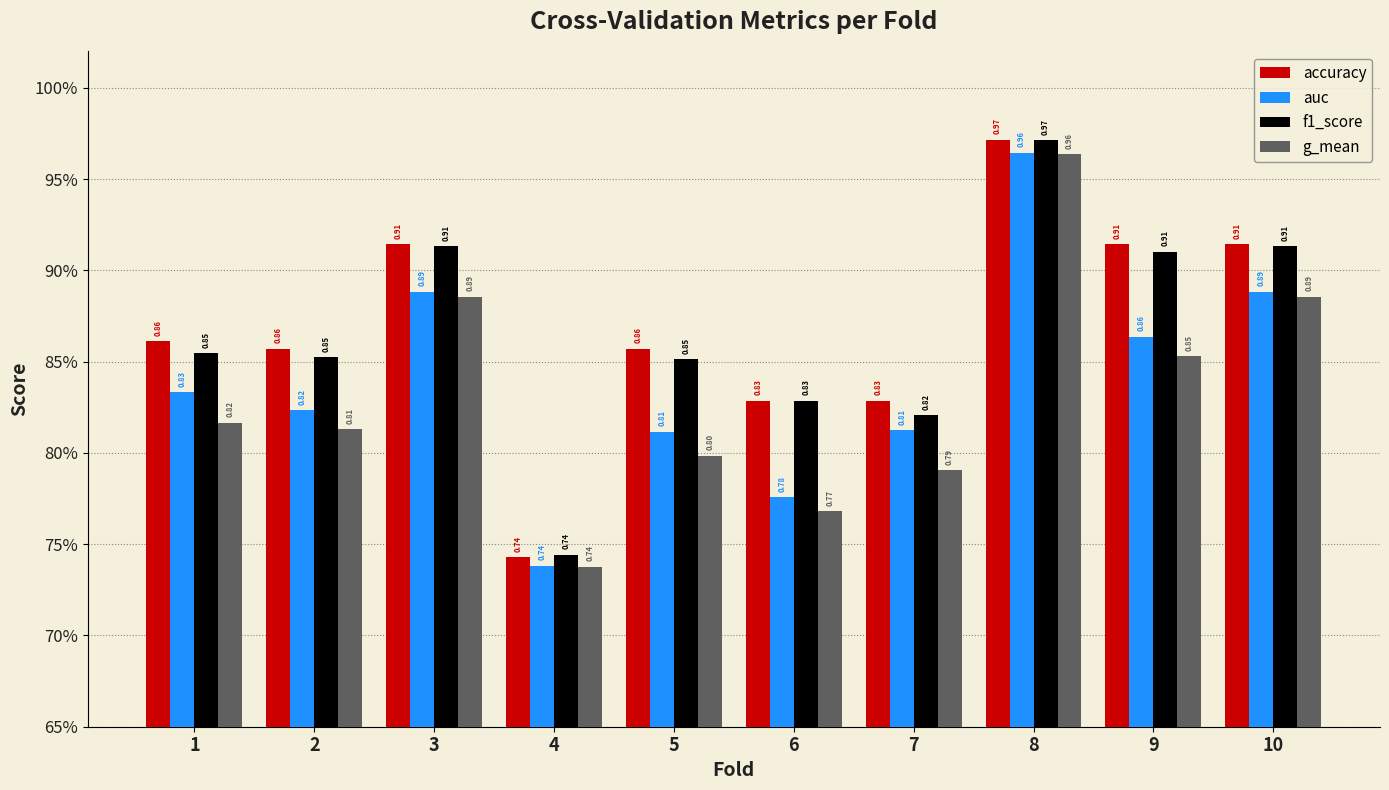

Which series changed the most between 4 and 10?

accuracy